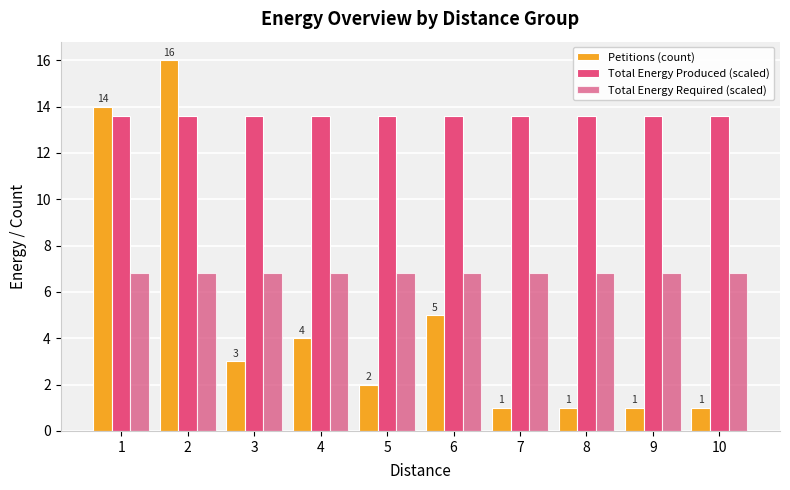

What are all the series names shown in the legend?

Petitions (count), Total Energy Produced (scaled), Total Energy Required (scaled)